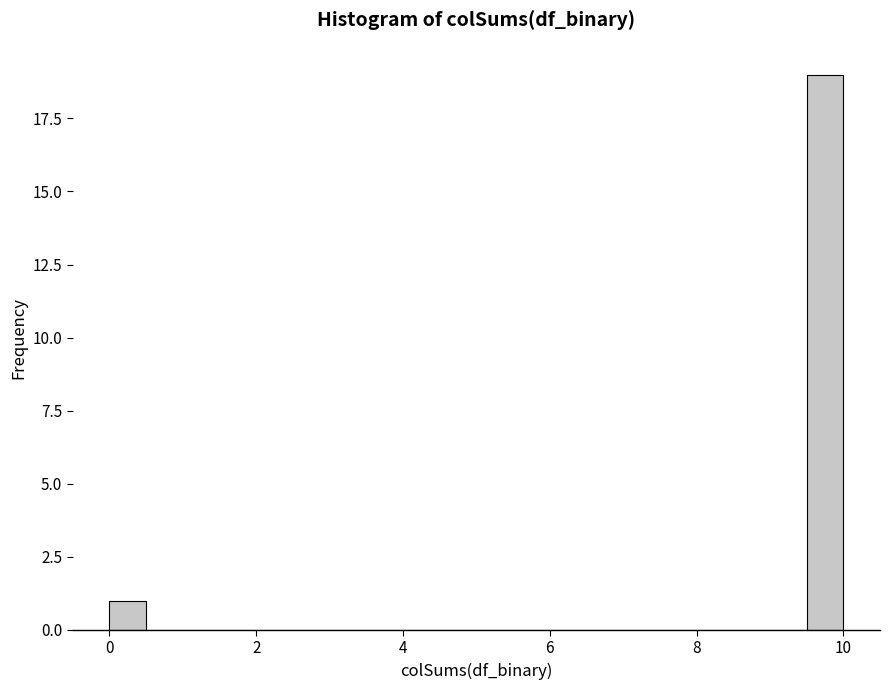

Around what value on the x-axis is the tallest bar? Give the approximate position of its centre, as read against the axis.

9.8